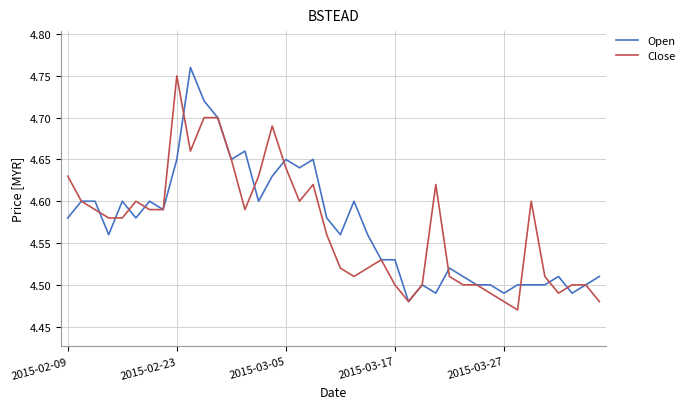

List the series in order of their peak value, highest first.

Open, Close